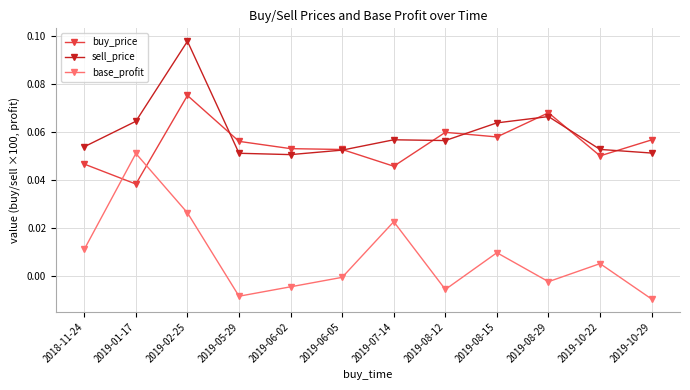

Does the chart have visible grid lines?

Yes